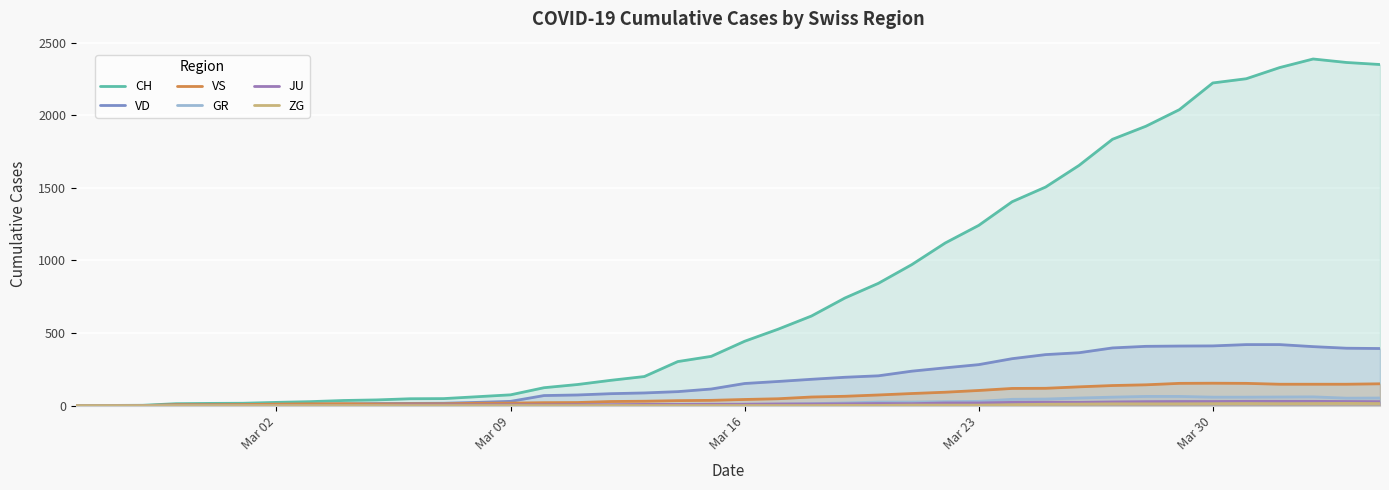

How many values in the CH series are below 443?

20